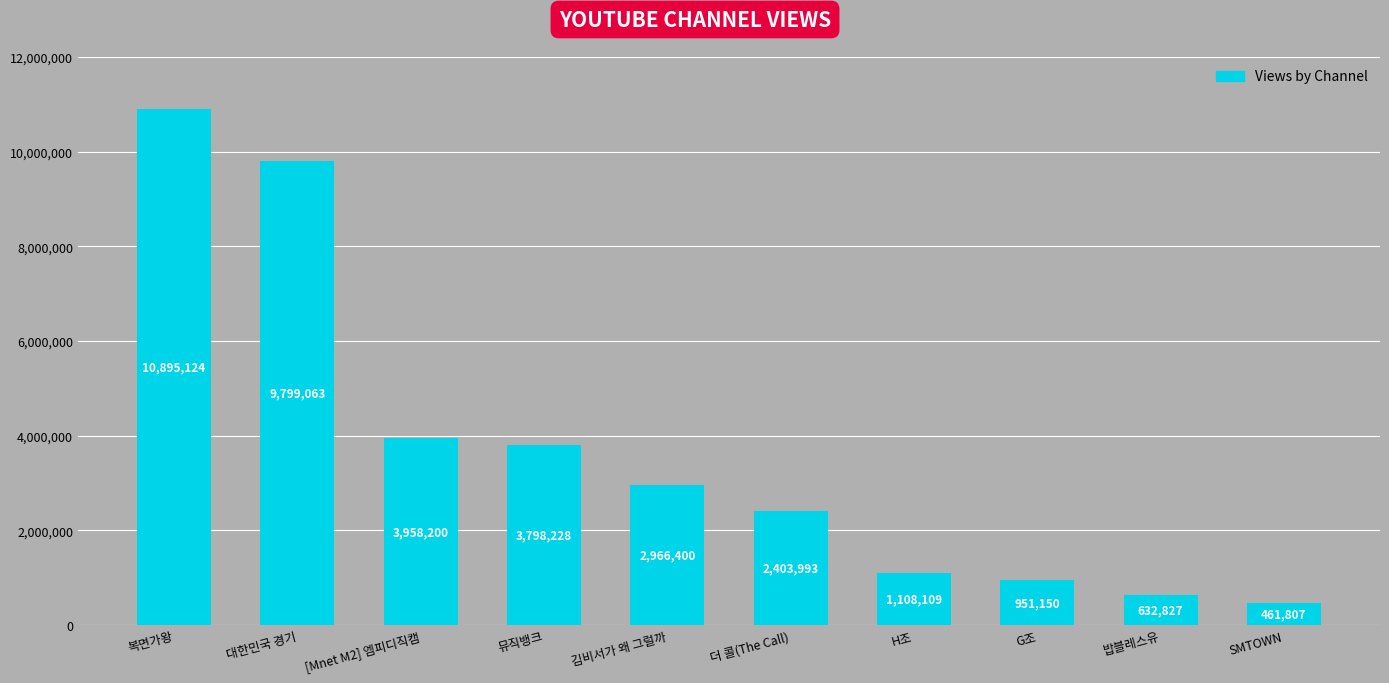

Does the chart contain any negative values?

No